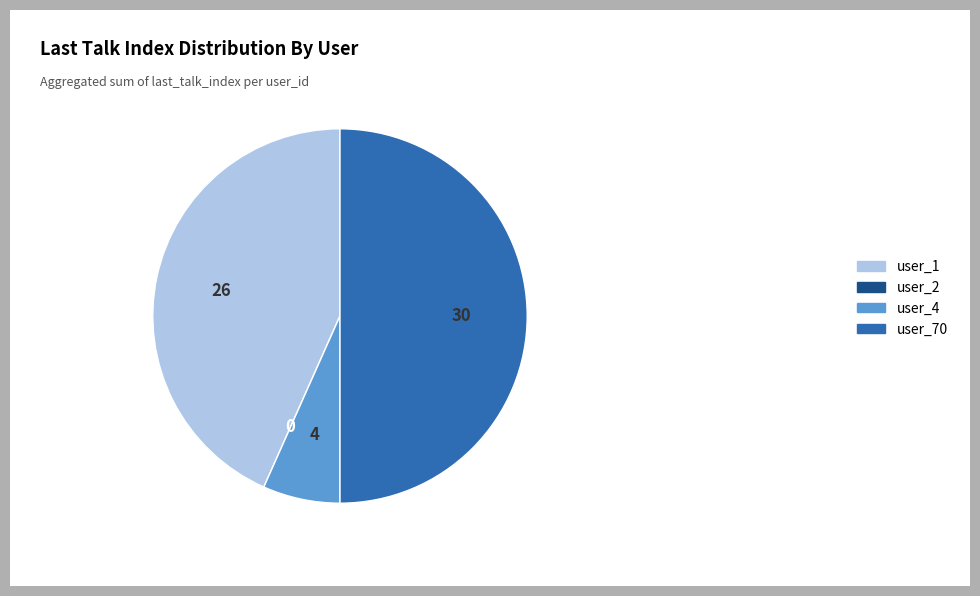

Is it true that user_70 is 50% of the pie?

True